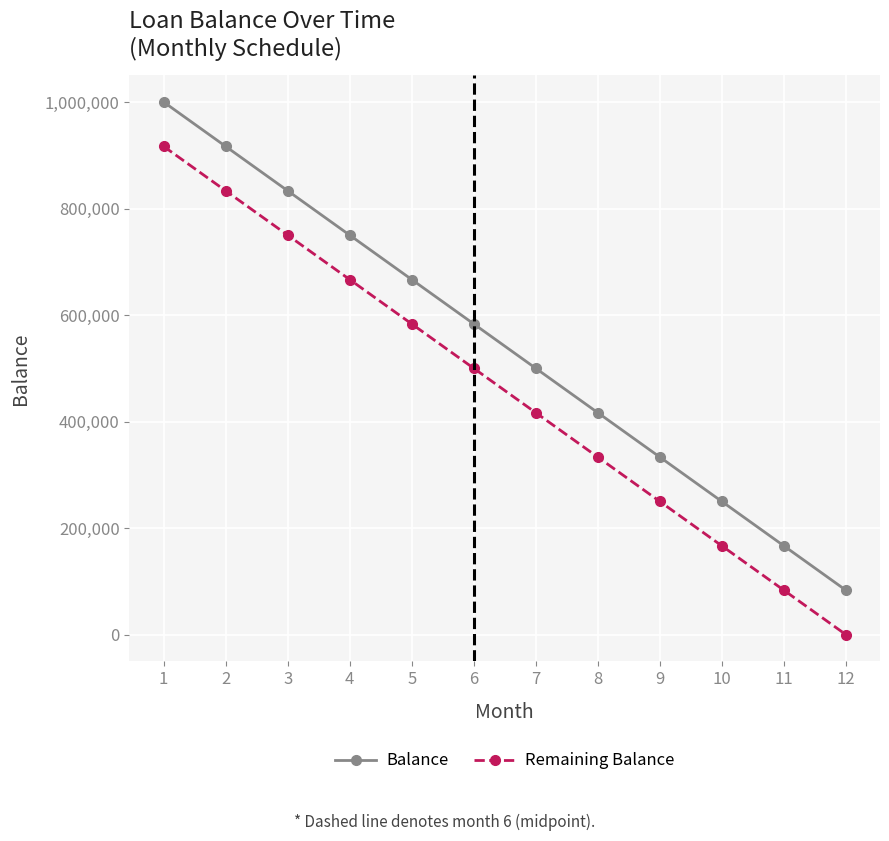

What is the maximum value for Balance?

999999.0